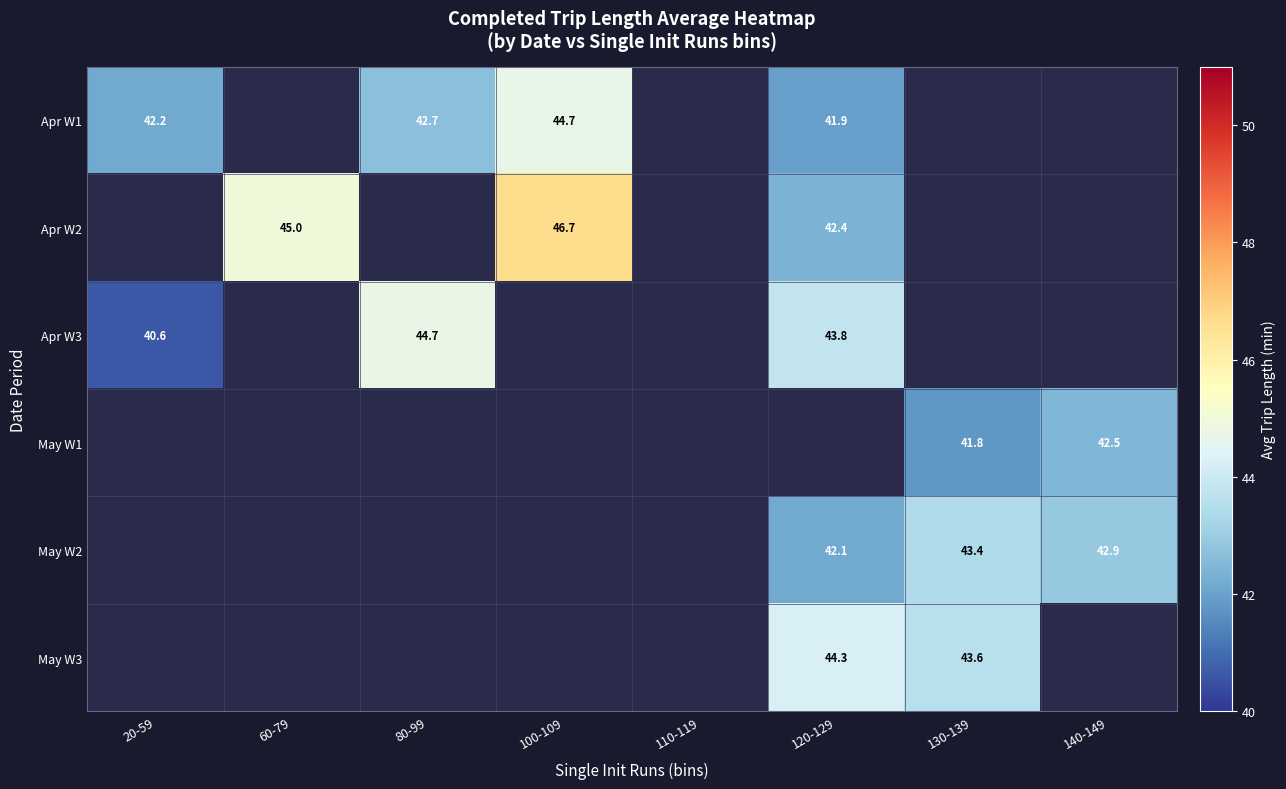

Is the value of Apr W1 at 110-119 greater than the value of May W3 at 20-59?

No